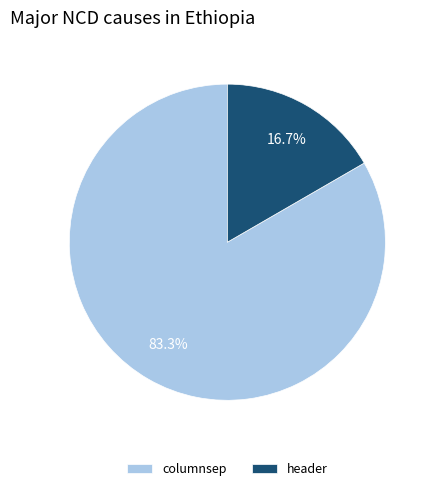

The header slice represents 17% of the pie. True or false?

True